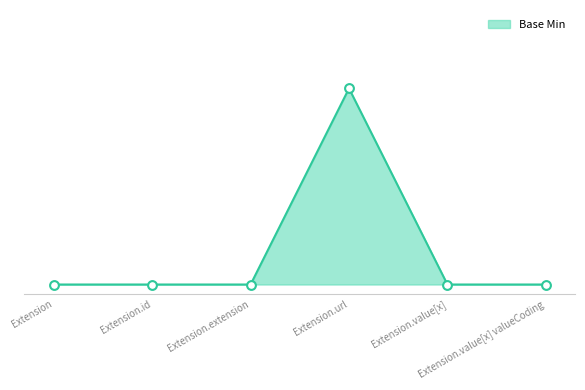

Which has a higher value, Extension.id or Extension.url?

Extension.url